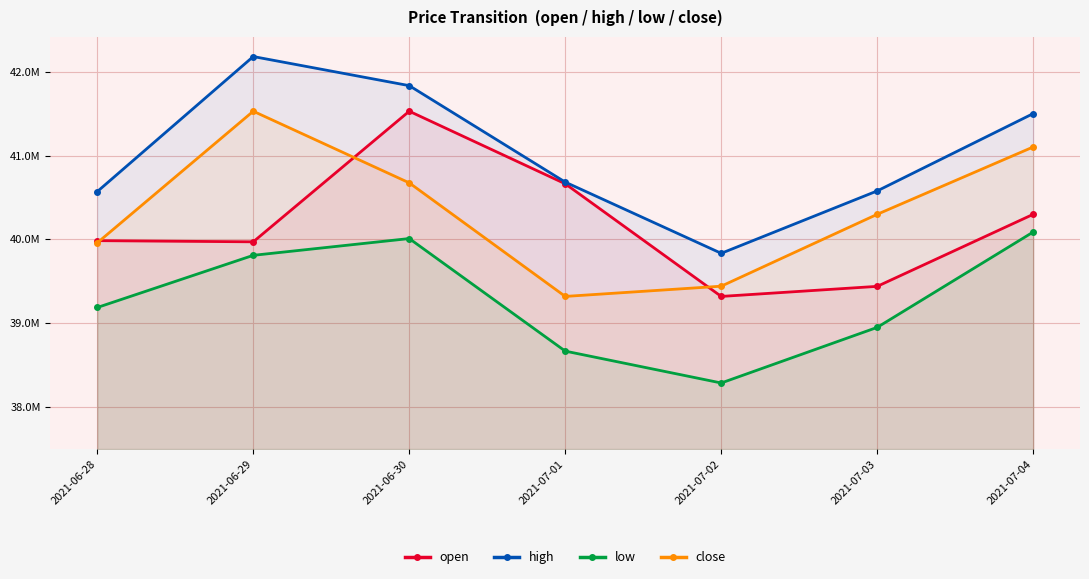

True or false: high and close cross at least once.

False